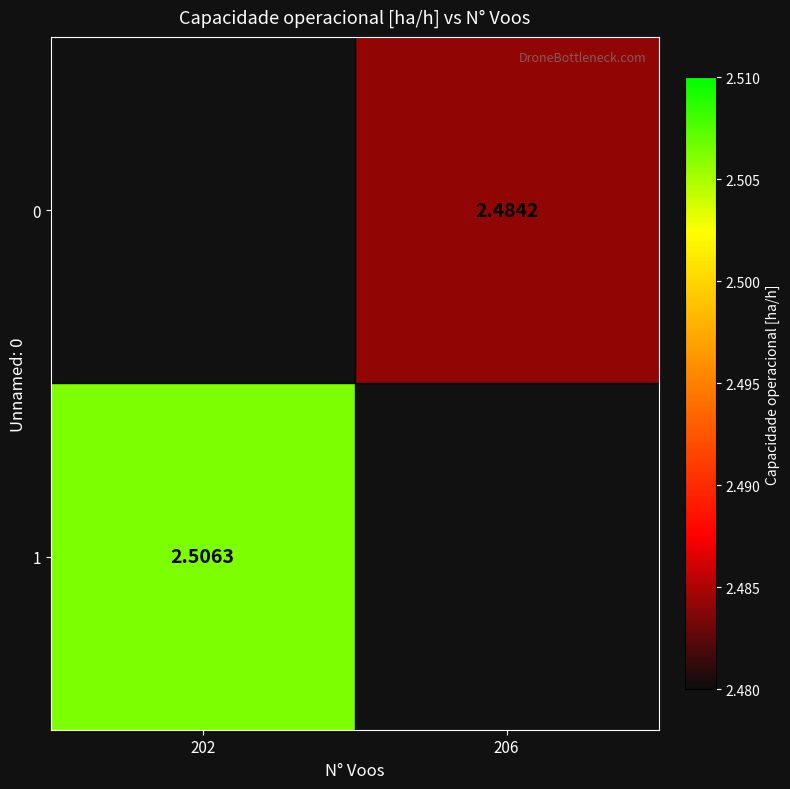

Is the value of 0 at 206 greater than the value of 1 at 202?

No